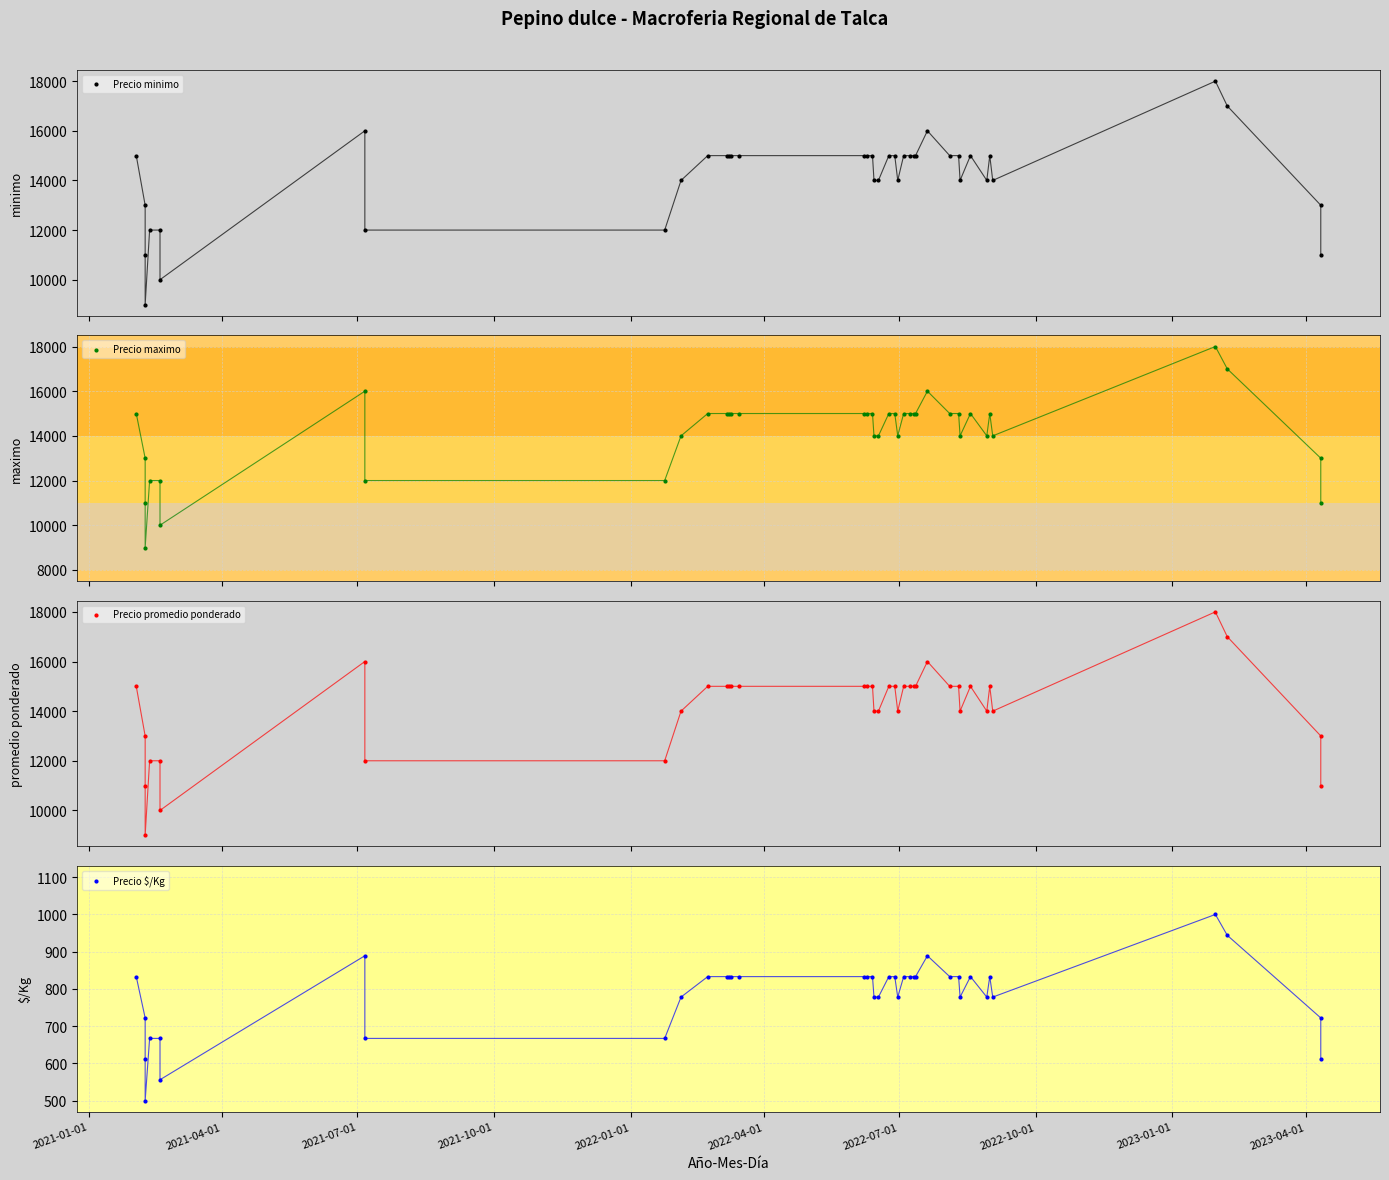

Which series has the largest Y range (max minus min)?

Precio minimo